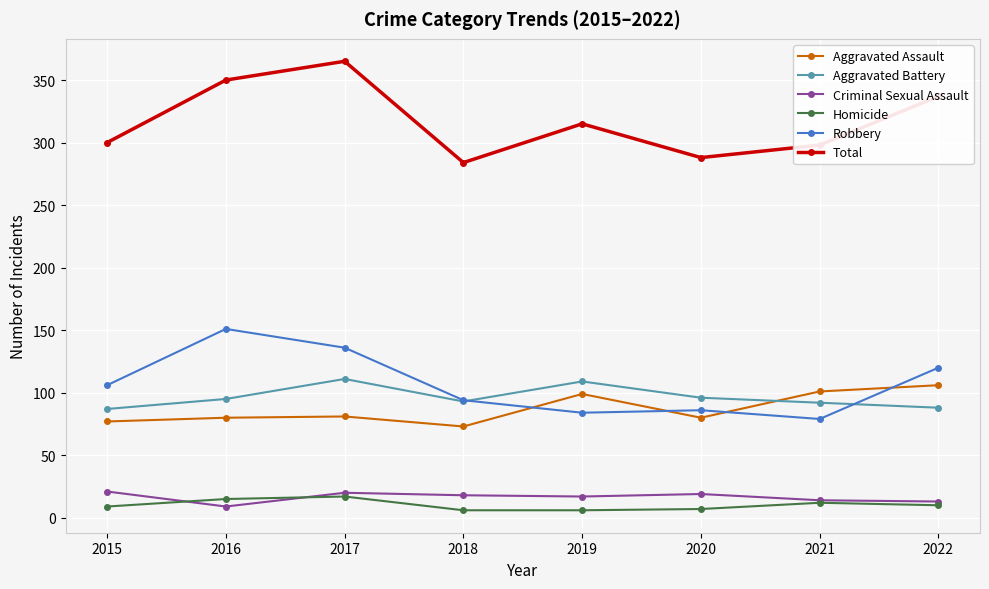

True or false: Criminal Sexual Assault and Robbery intersect in this chart.

False